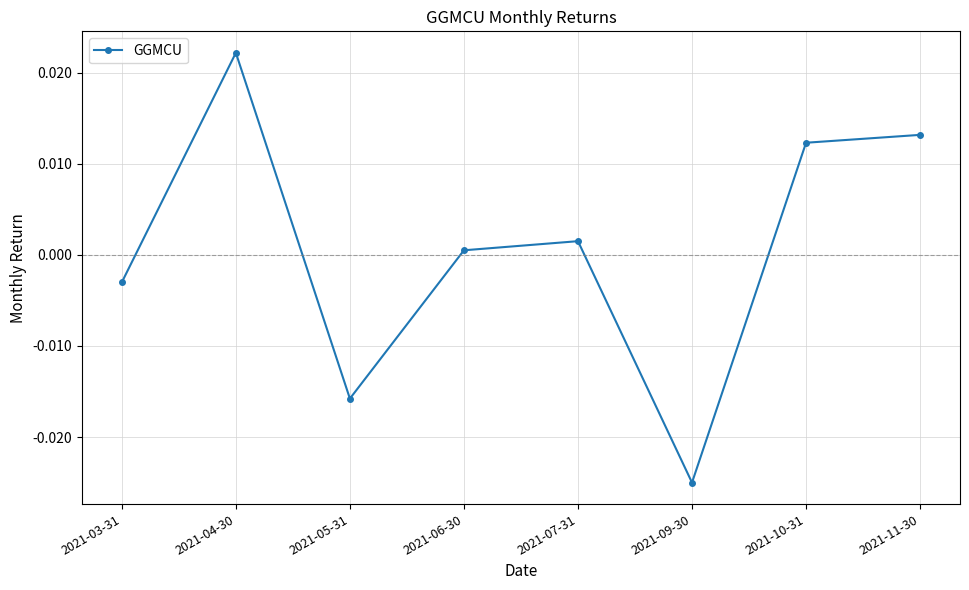

Is it true that the value at 2021-06-30 is 0.0?

True